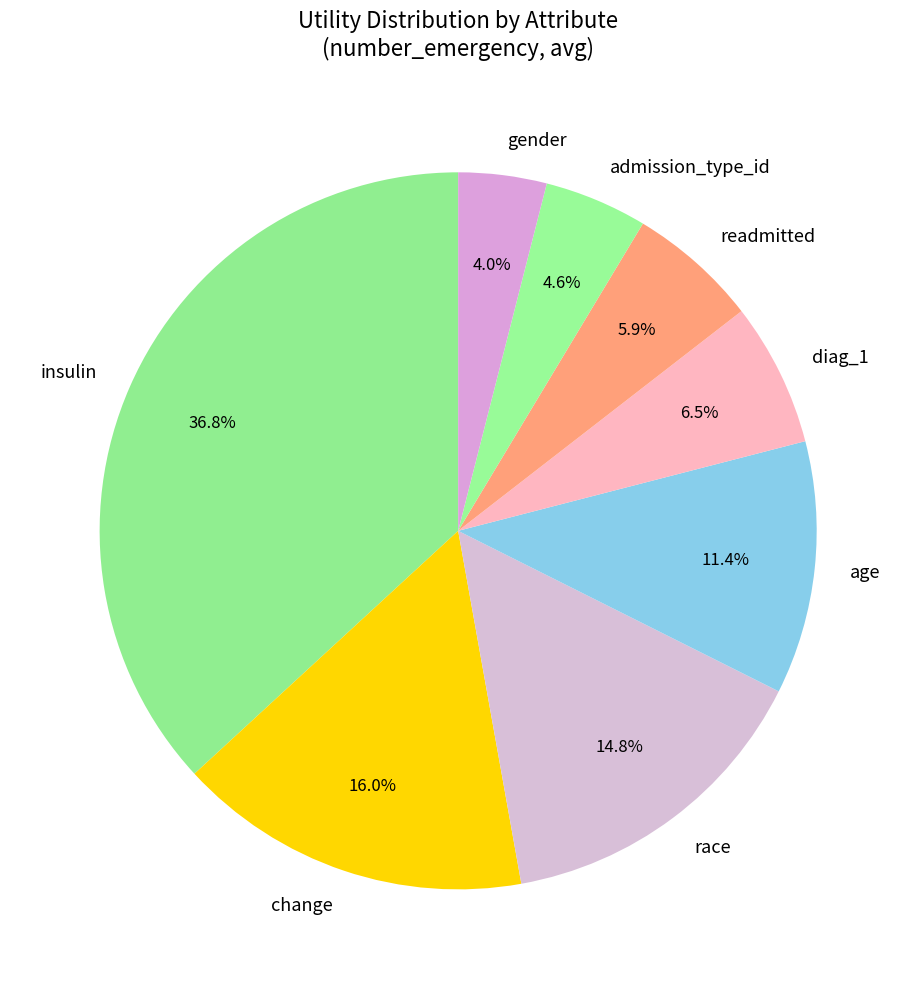

Which slice is the largest?

insulin